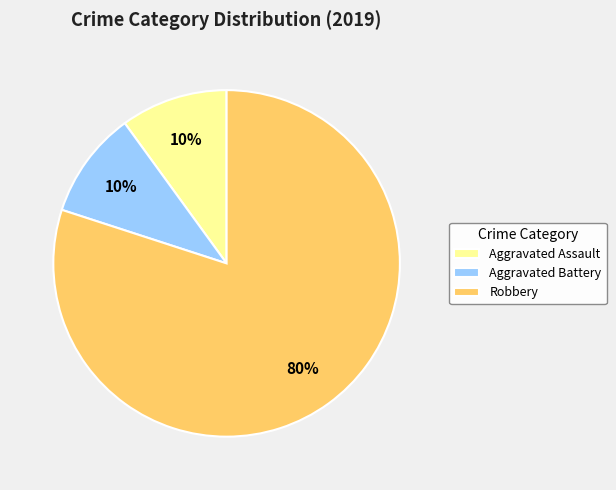

Which slice is the largest?

Robbery